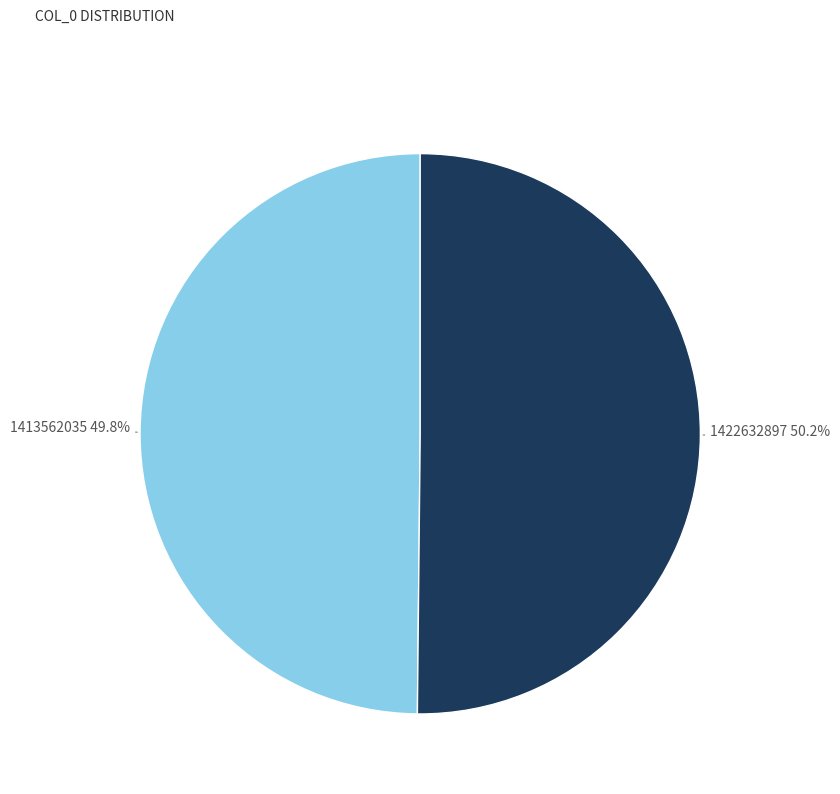

Is there any slice that represents more than half of the pie?

Yes